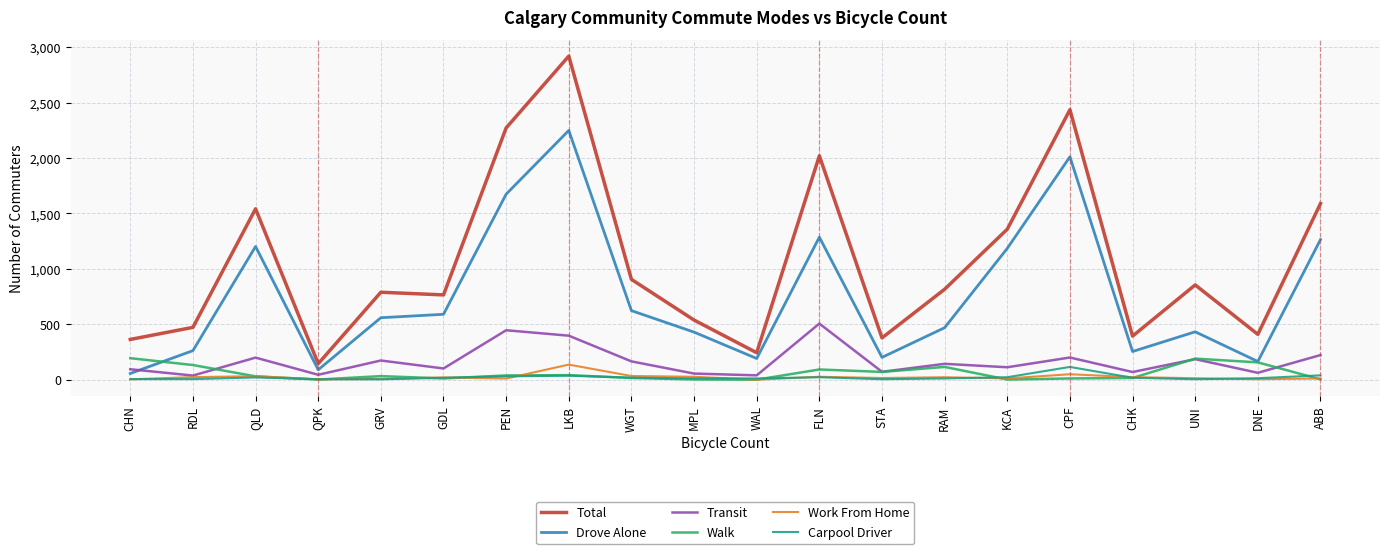

What are all the series names shown in the legend?

Total, Drove Alone, Transit, Walk, Work From Home, Carpool Driver